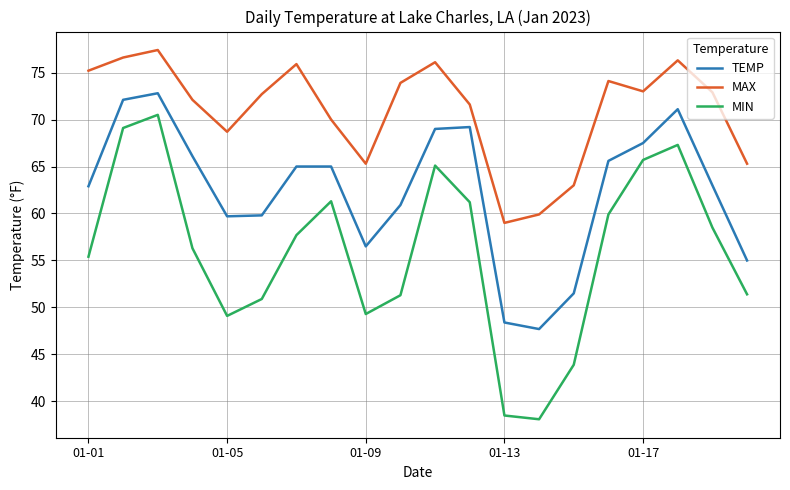

True or false: MAX and TEMP cross at least once.

False